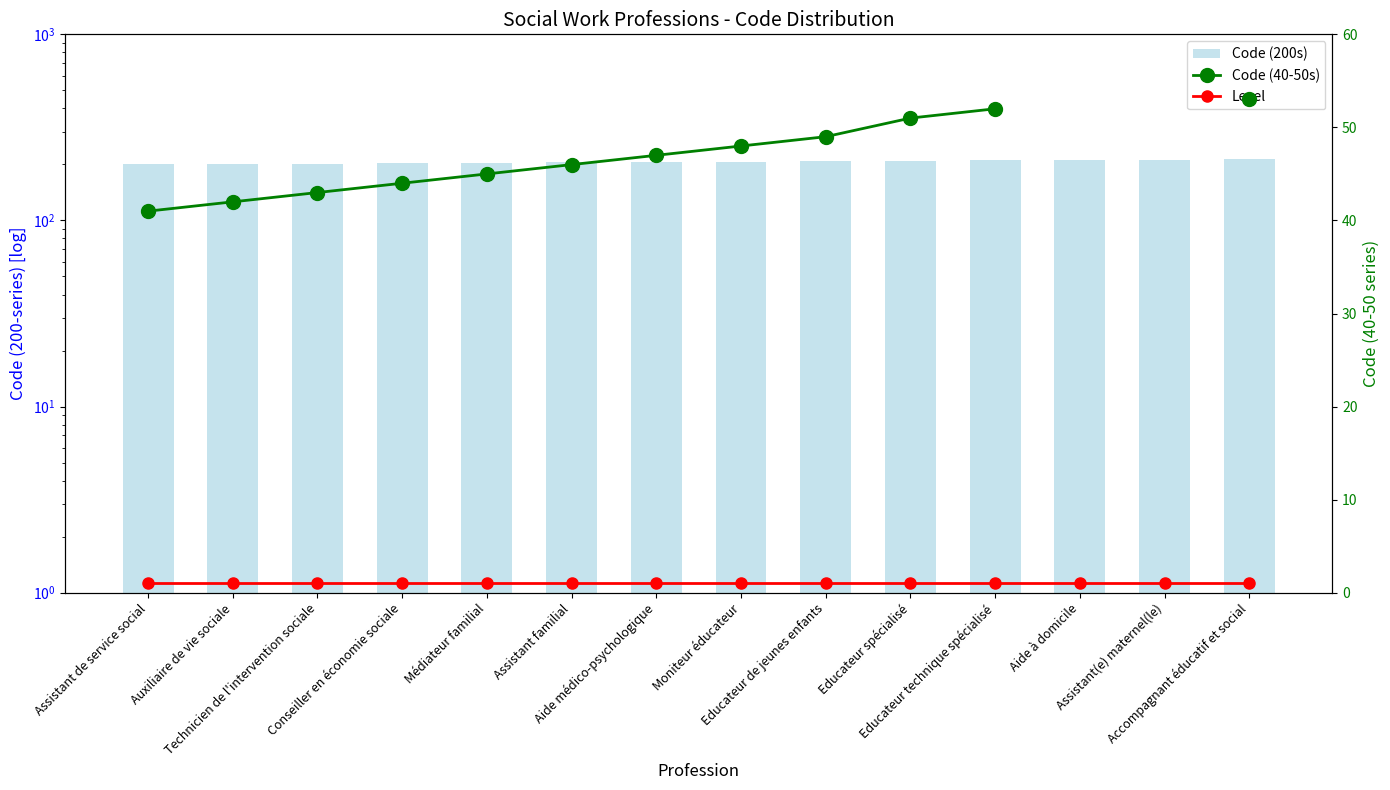

Count the number of data series in this chart.

3